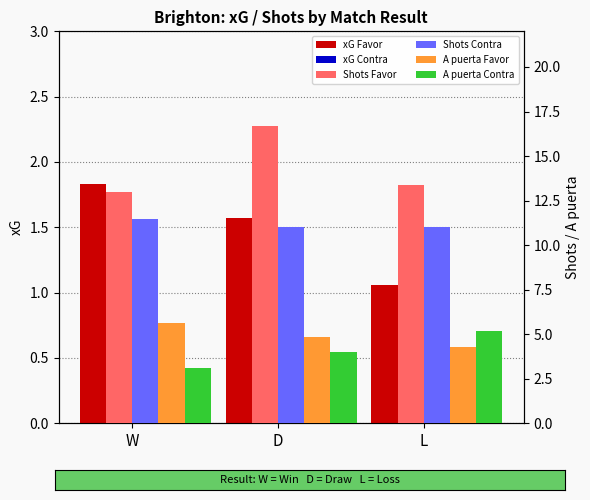

What is the minimum value for xG Favor?

1.1